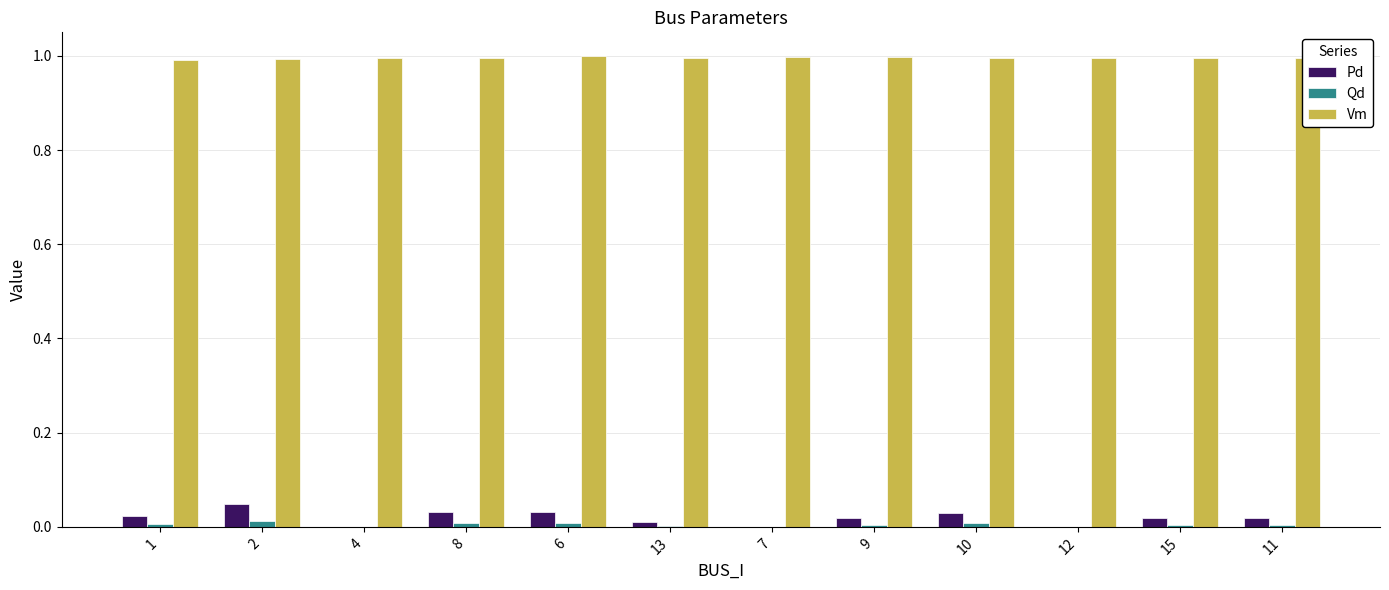

What is the total value across all series at 1?

1.0